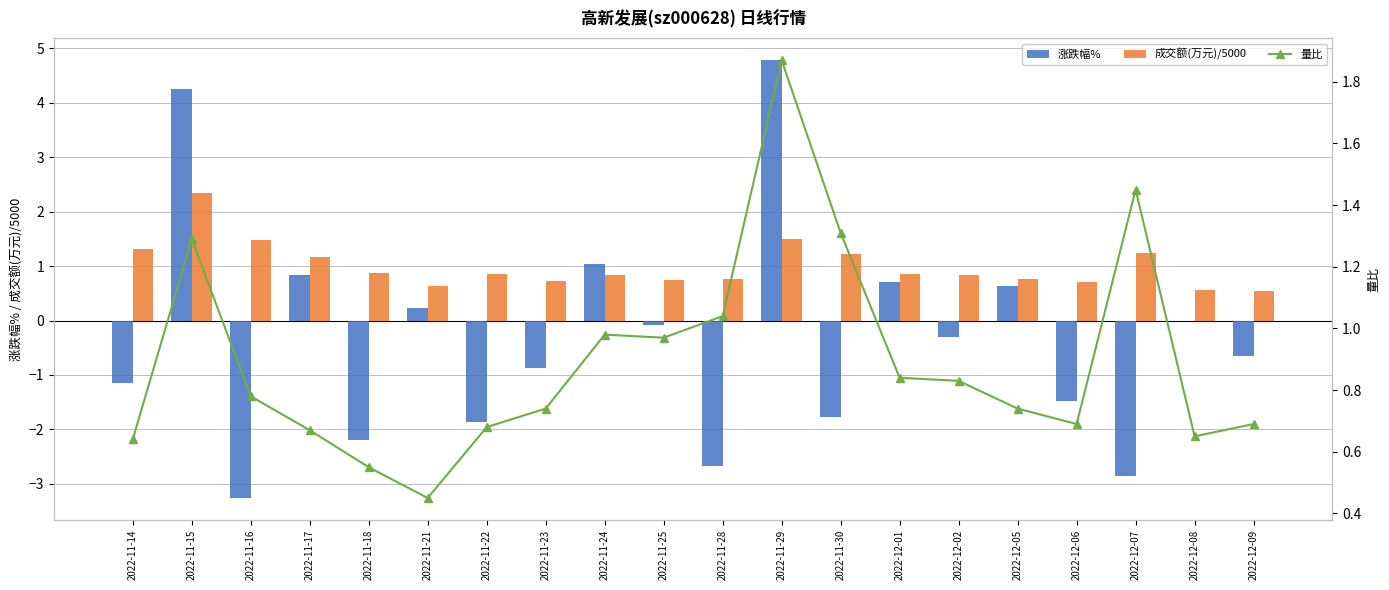

What is the sum of the 涨跌幅% values at 2022-11-17 and 2022-11-18?

-1.4